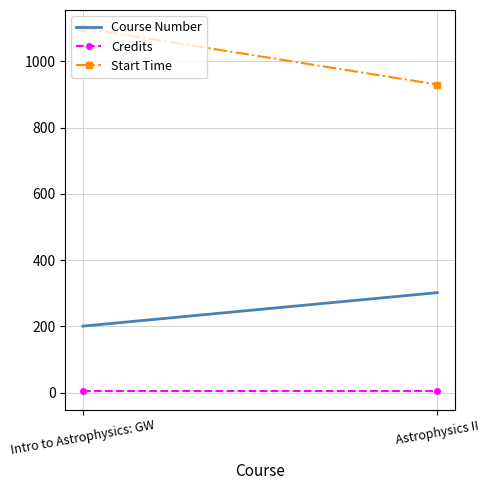

List the series in order of their peak value, lowest first.

Credits, Course Number, Start Time